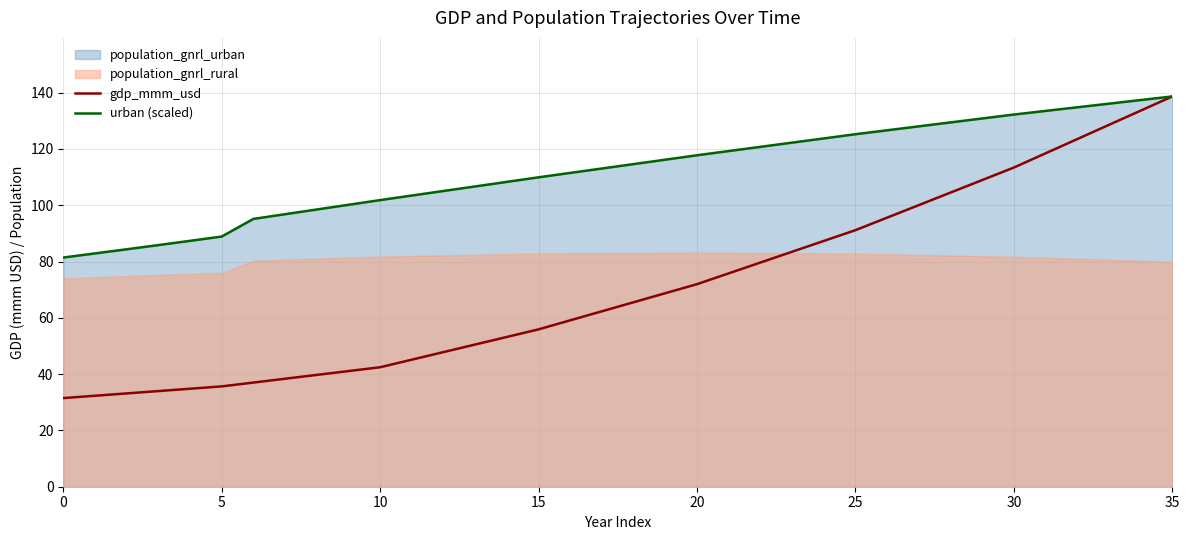

At which label is urban (scaled) closest to 110?

15